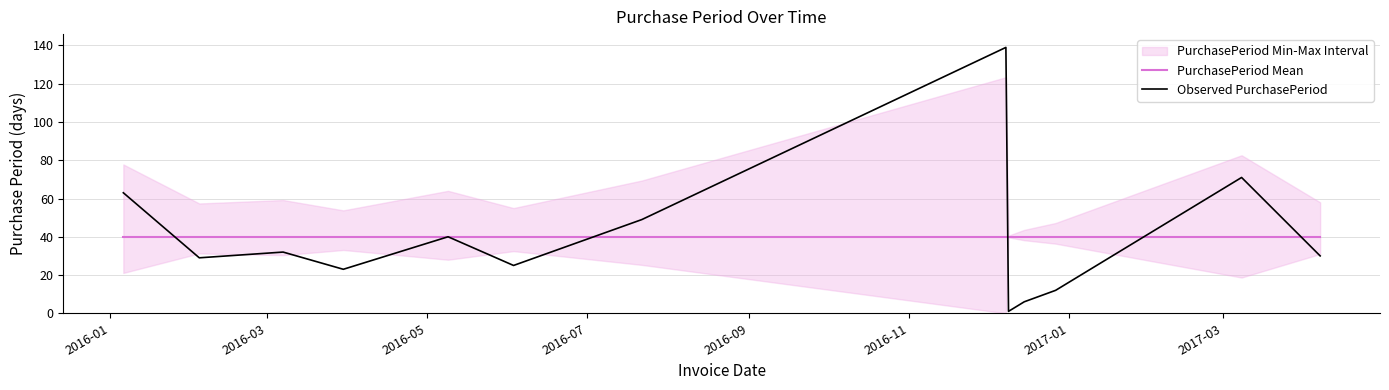

At which label does Observed PurchasePeriod first exceed 30?

2016-01